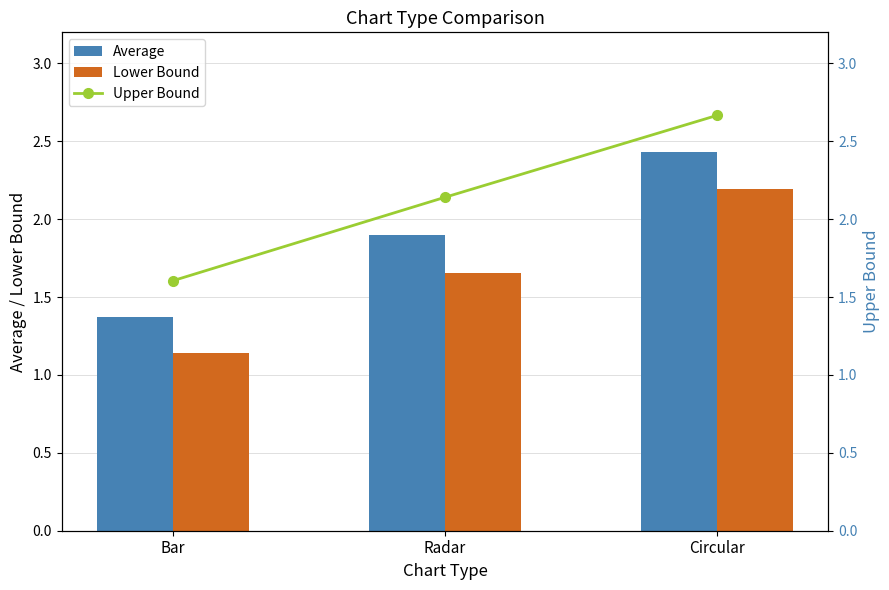

True or false: Upper Bound has a value of 1.6 at Bar.

True